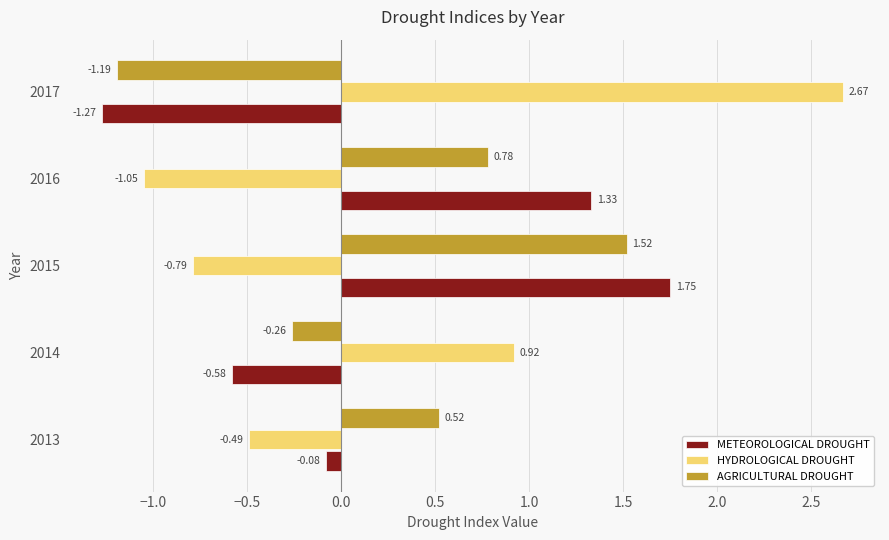

What are all the series names shown in the legend?

METEOROLOGICAL DROUGHT, HYDROLOGICAL DROUGHT, AGRICULTURAL DROUGHT